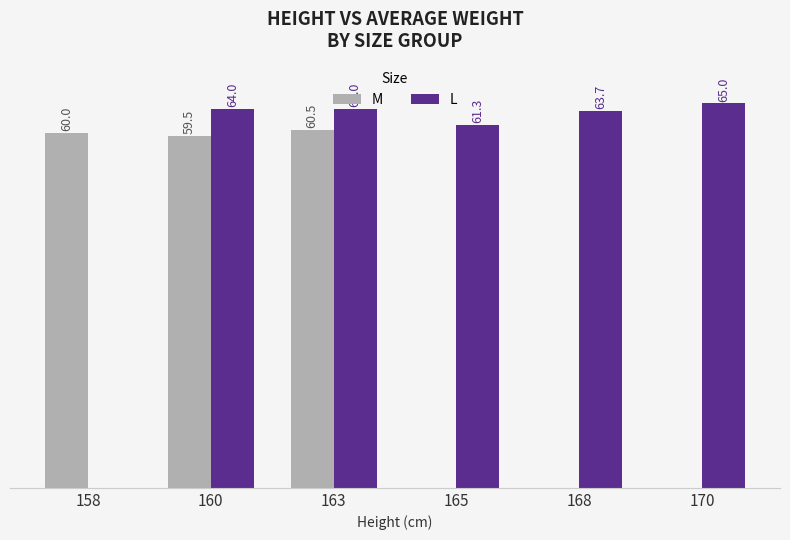

Which series has the largest total across all categories?

L